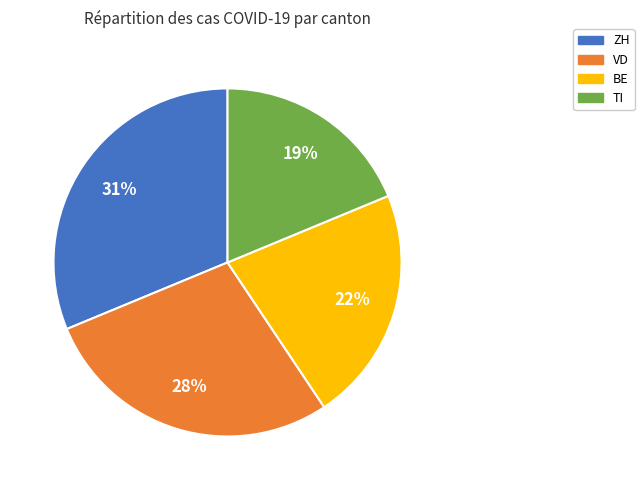

Combined, do ZH and BE account for over 50%?

Yes